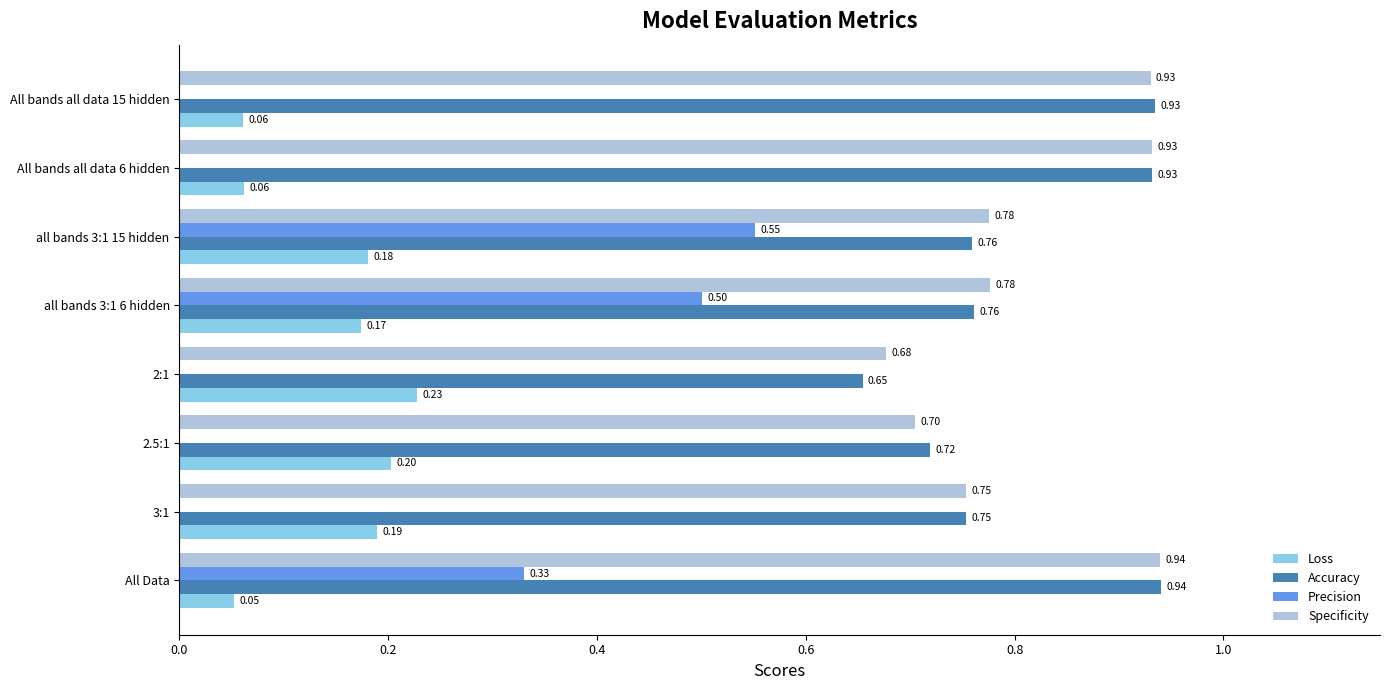

Which series changed the most between All Data and all bands 3:1 15 hidden?

Precision